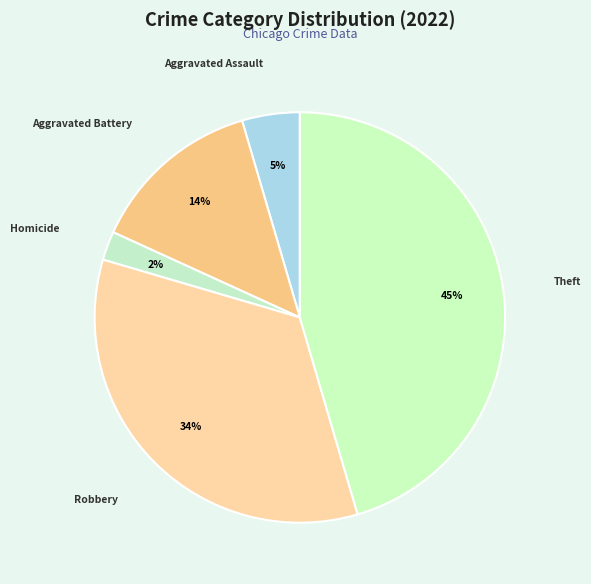

The Homicide slice represents 2% of the pie. True or false?

True